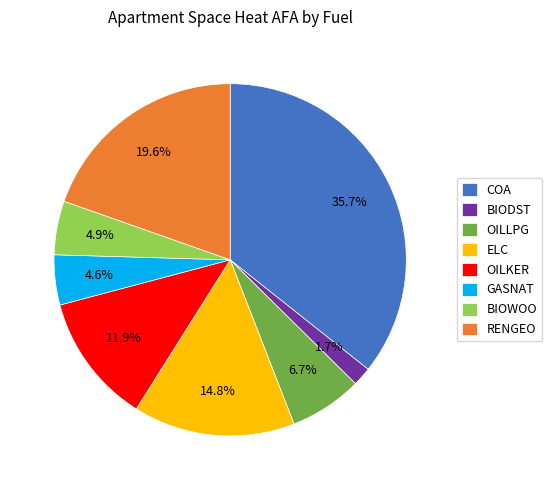

Is there a majority slice in this chart?

No